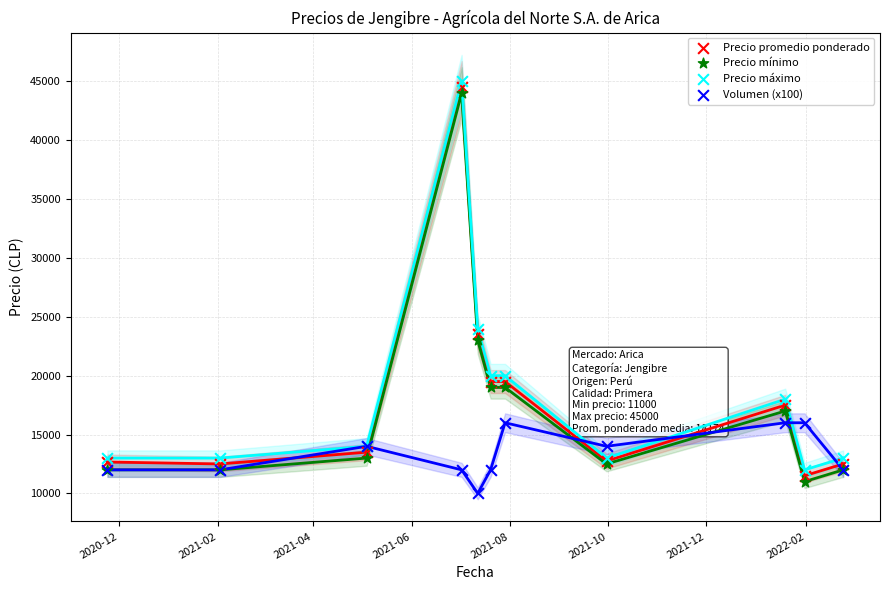

In the Precio mínimo series, what Y value is closest to 27500?

23000